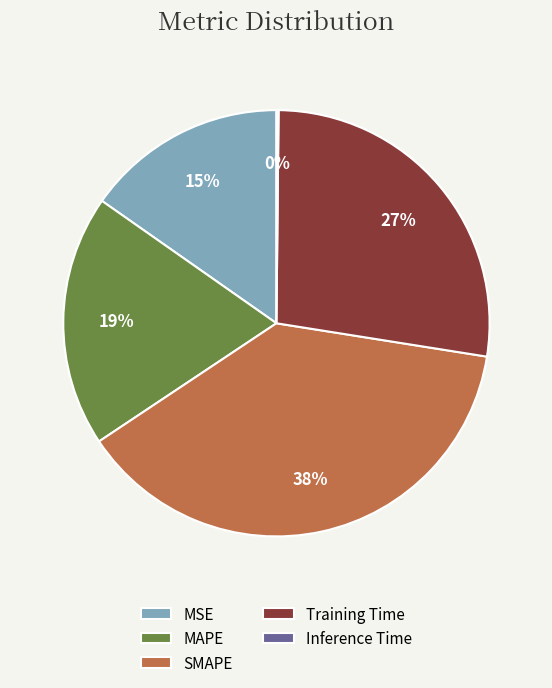

Do MAPE and MSE together represent more than half of the pie?

No